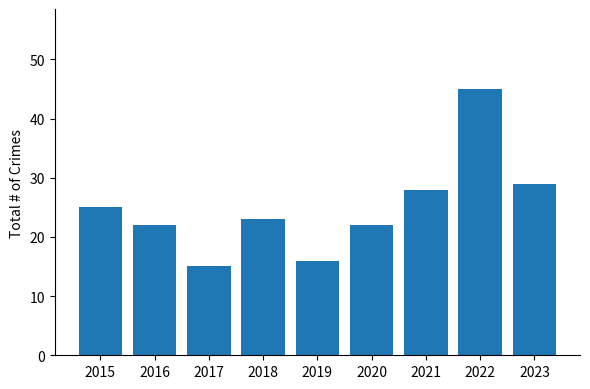

What is the approximate value at 2016?

22